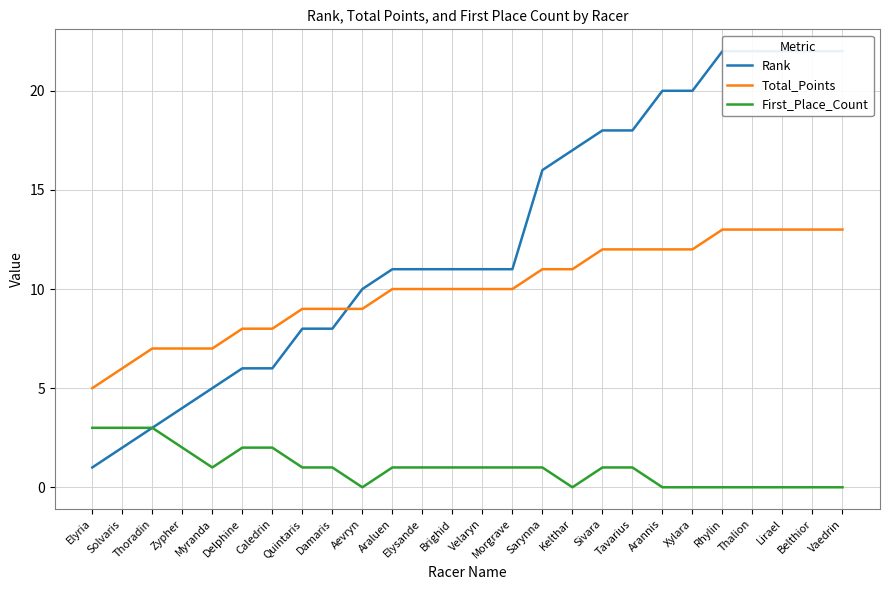

Is the value of First_Place_Count at Belthior greater than the value of Rank at Rhylin?

No